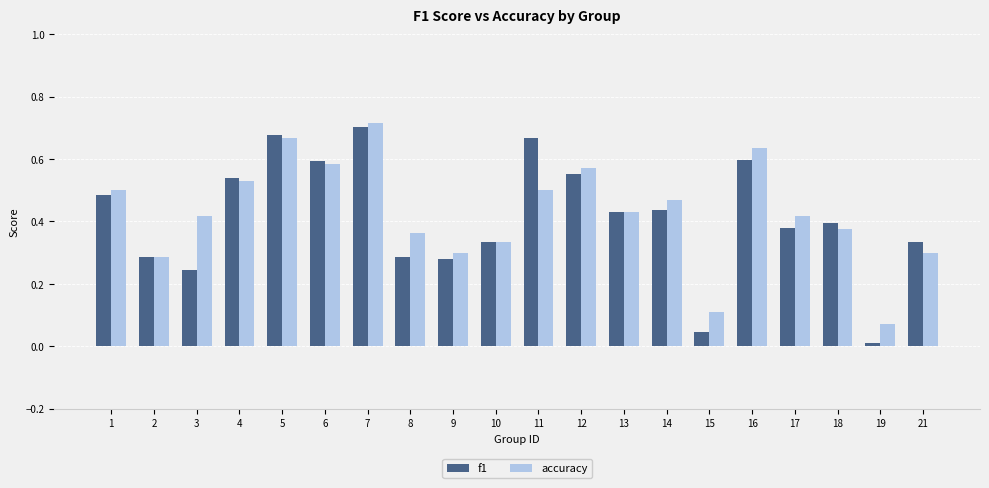

The accuracy series shows 0.3 at 21. True or false?

True